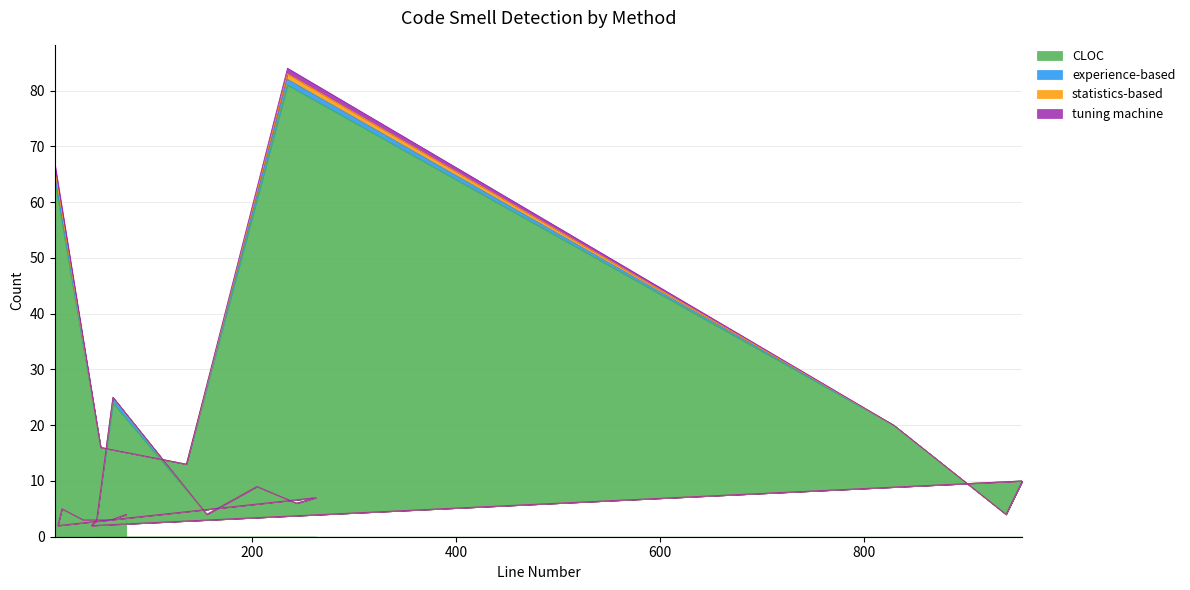

Read the CLOC value at 156.

4